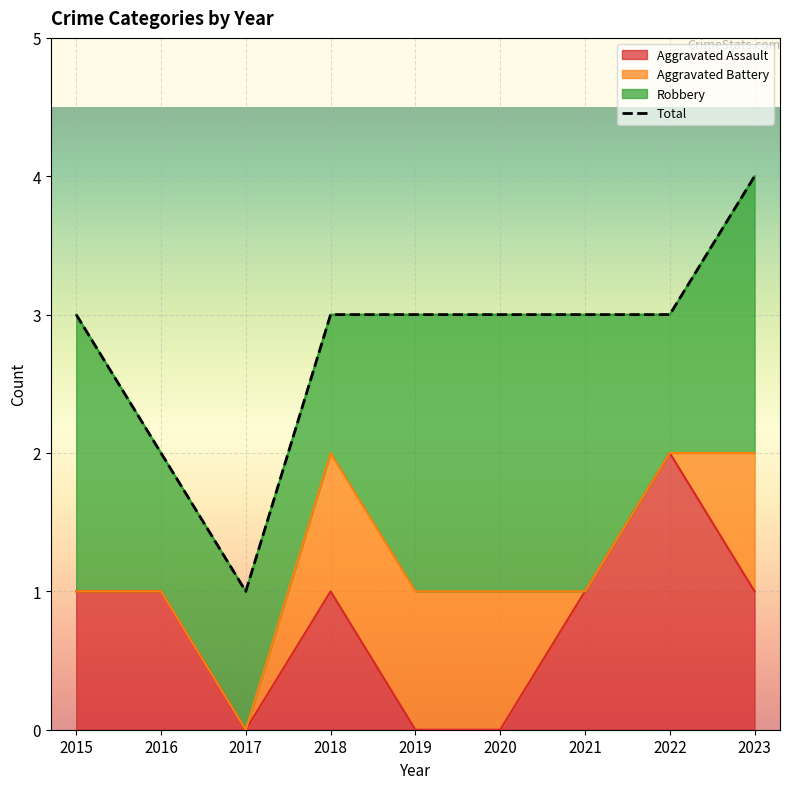

Reading left to right, what are all the values shown in this chart?

3	2	1	3	3	3	3	3	4